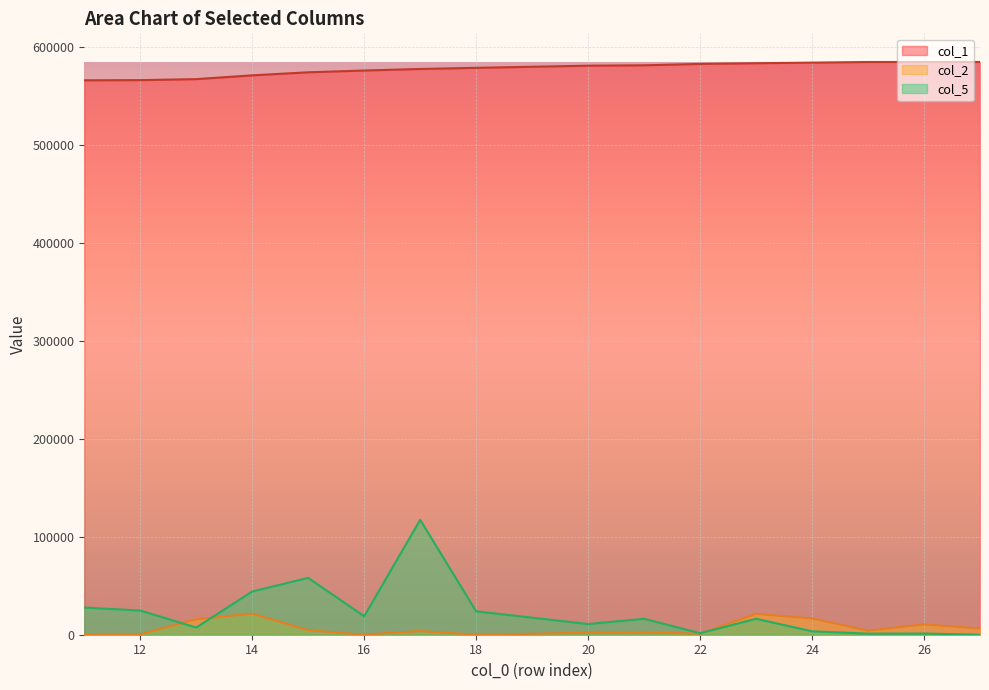

Reading left to right, what are all the values shown in this chart?

col_1: 566129.0	566290.0	567314.0	571164.0	574294.0	576100.0	577685.0	578846.0	581034.0	581434.0	582841.0	583532.0	584165.0	584785.0	584801.0	584826.0
col_2: 5.0	532.0	15757.0	21568.0	4647.0	6.0	3793.0	8.0	2038.0	2139.0	1199.0	21288.0	16591.0	4129.0	10510.0	6324.0
col_5: 27758.0	24666.0	7334.0	44134.0	58033.0	18830.0	117278.0	23875.0	10894.0	16258.0	1536.0	16264.0	3504.0	1089.0	1195.0	7.4